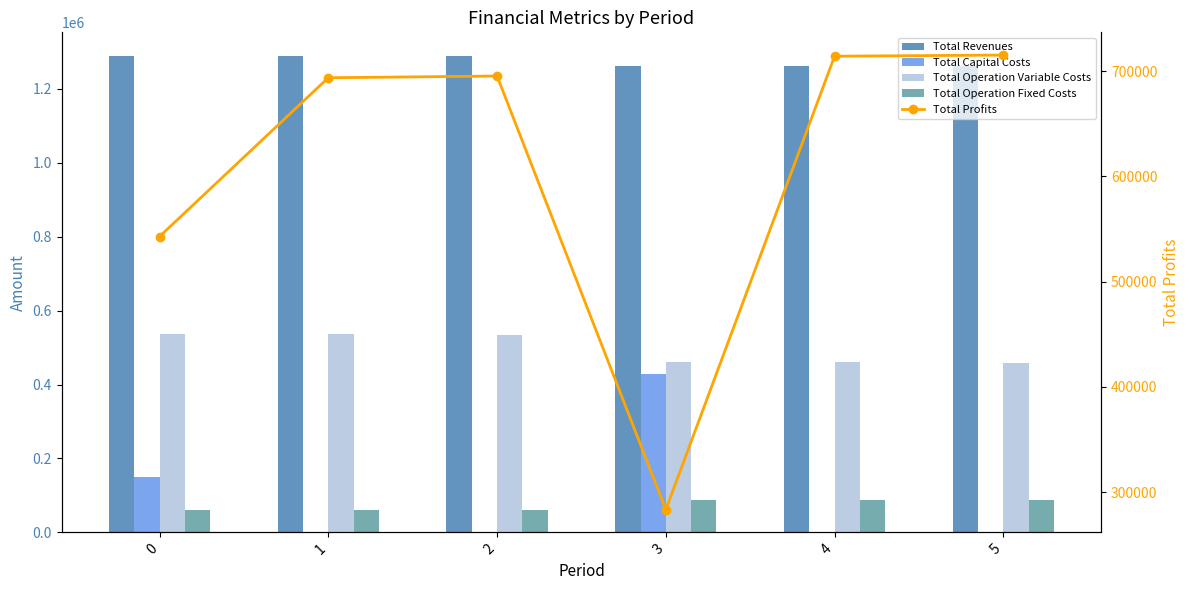

What is the value of the Total Operation Variable Costs bar at the 2nd from the left?

535369.5